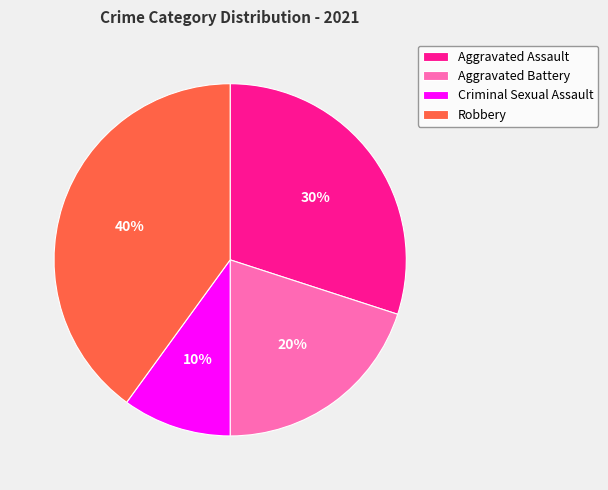

Does Criminal Sexual Assault represent more than half of the total?

No